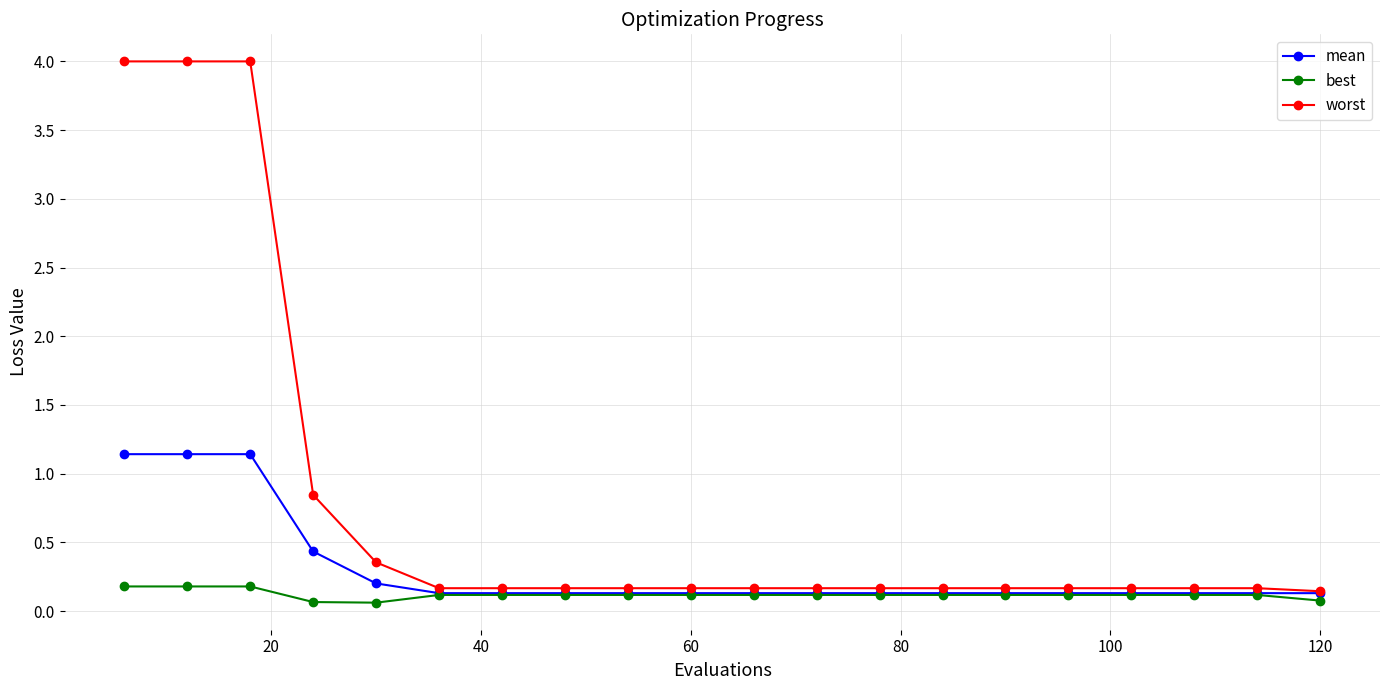

Which series has the widest spread of values?

worst